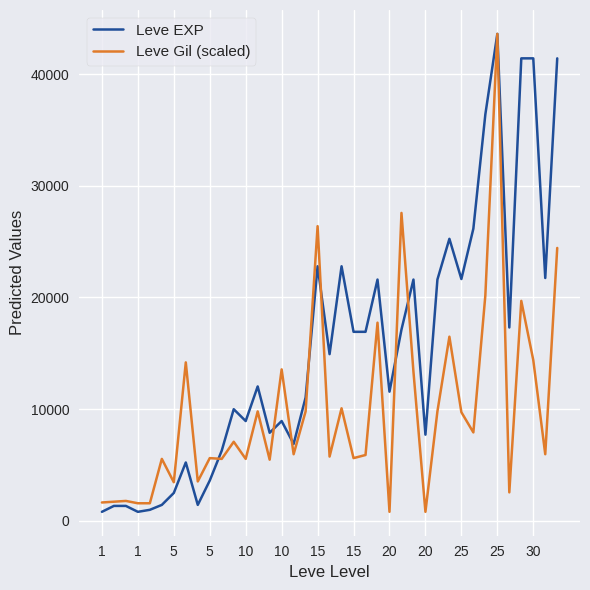

Rank the series by their average value, from highest to lowest.

Leve EXP, Leve Gil (scaled)